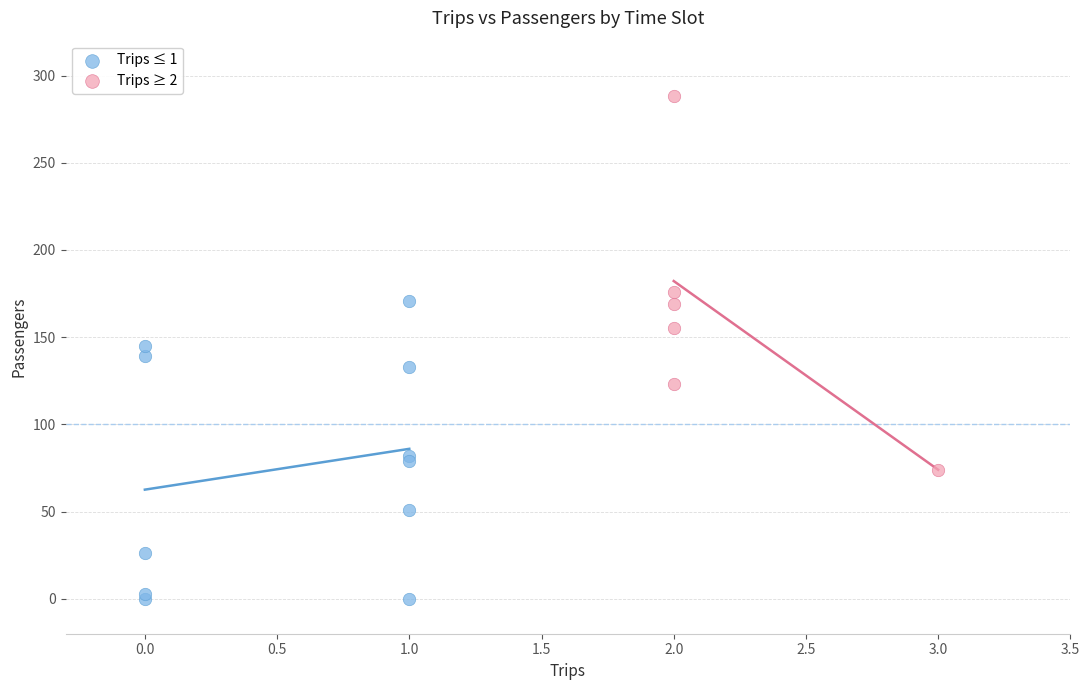

Which series contains the lowest Y value?

Trips ≤ 1